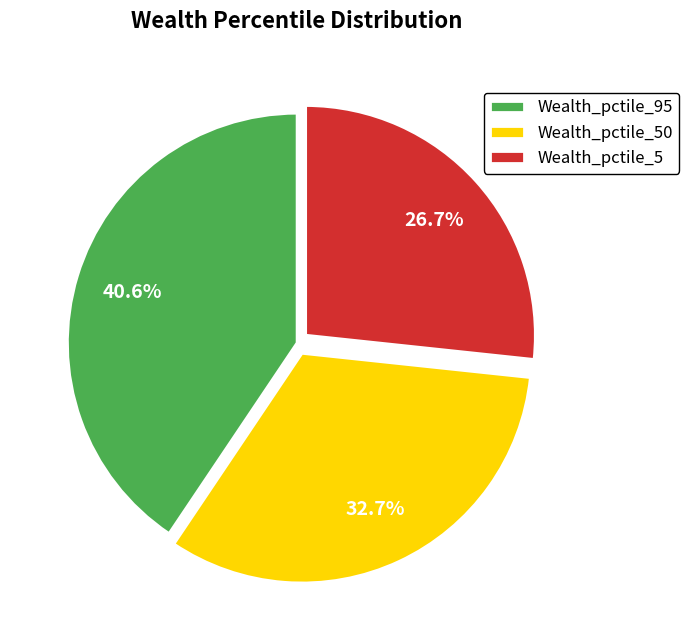

What is the largest slice in the pie chart?

Wealth_pctile_95